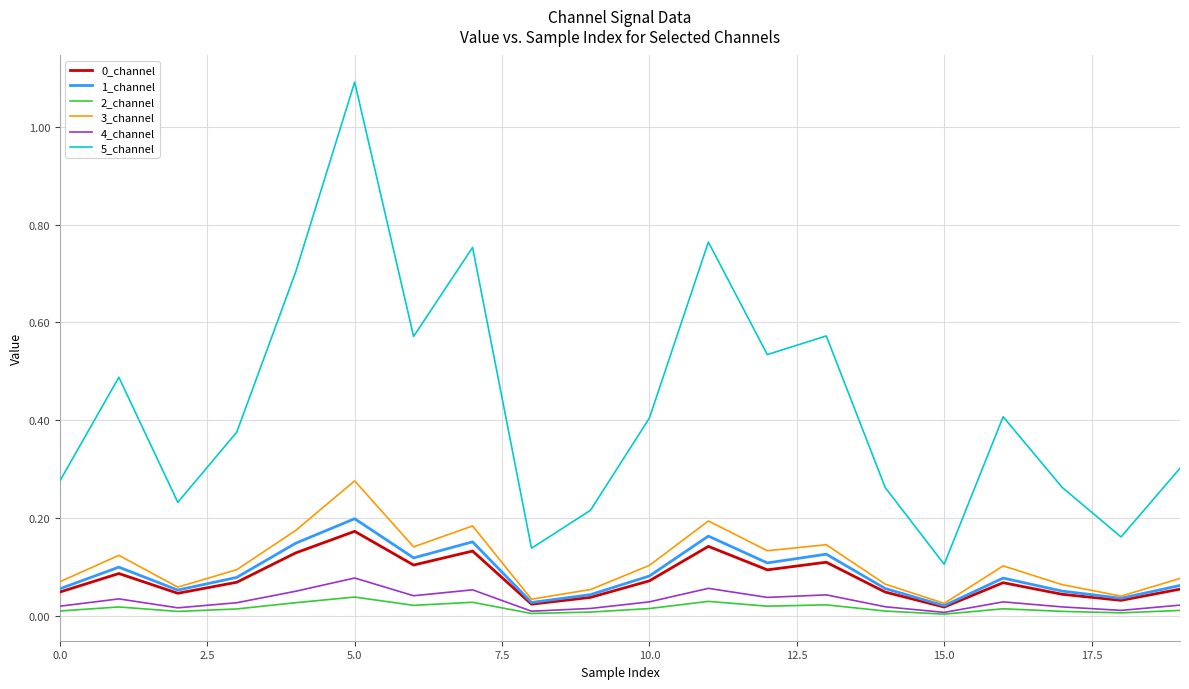

Which series has the largest total across all categories?

5_channel